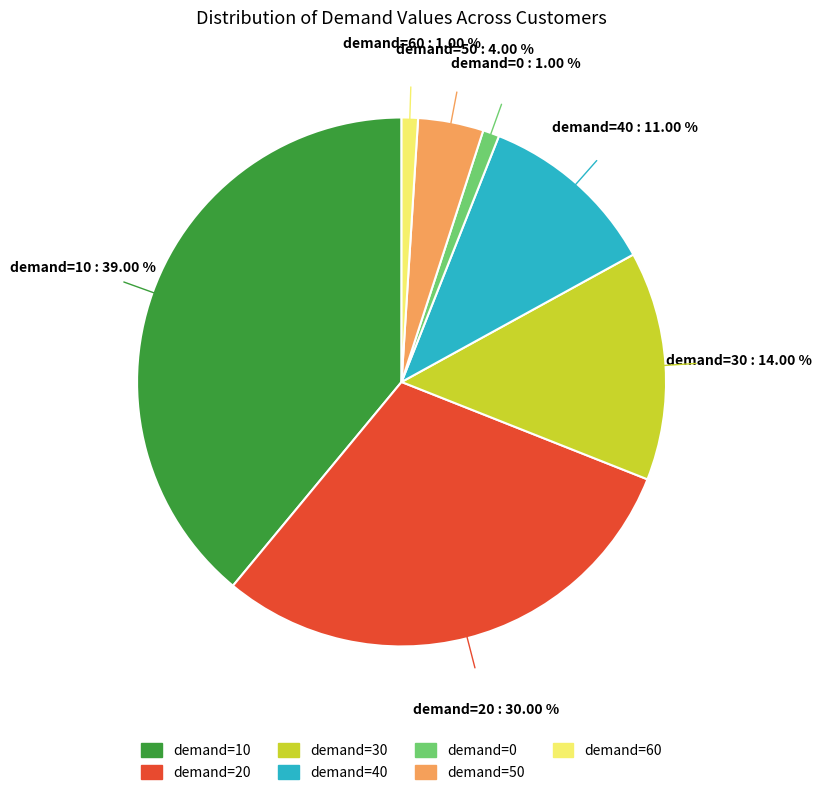

Does any single category account for the majority?

No